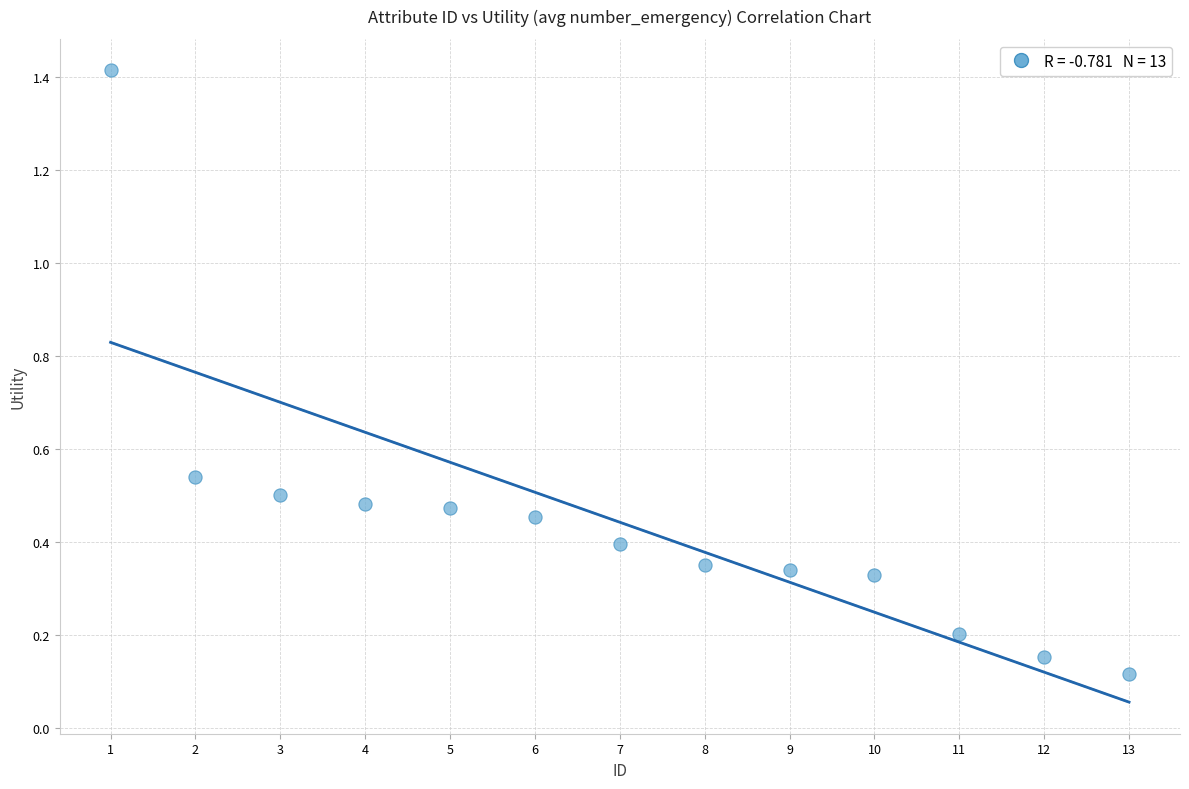

What is the range of Y values (max minus min)?

1.3